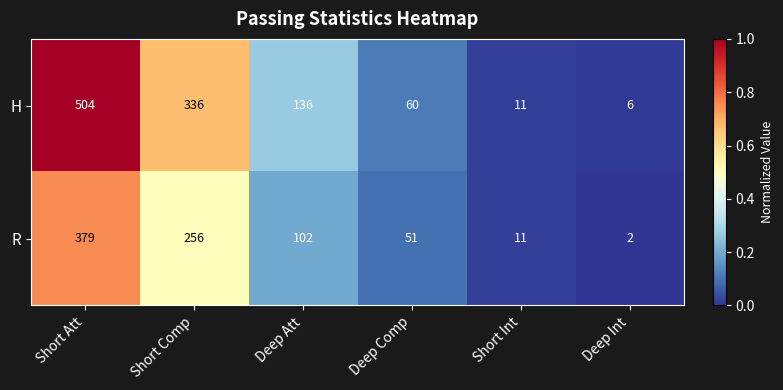

What is the total value across all series at Short Att?

883